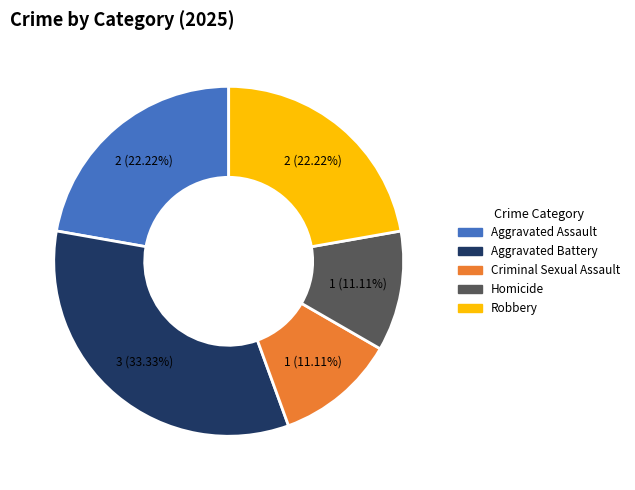

To the nearest percent, what is the average slice percentage?

20%